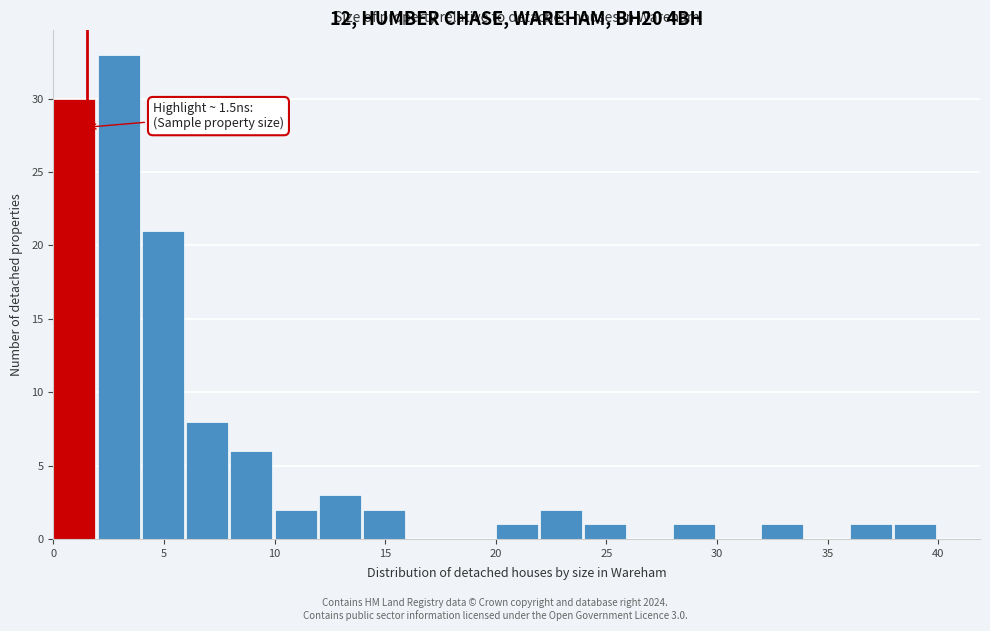

Which range on the x-axis has the tallest bar?

2 to 4